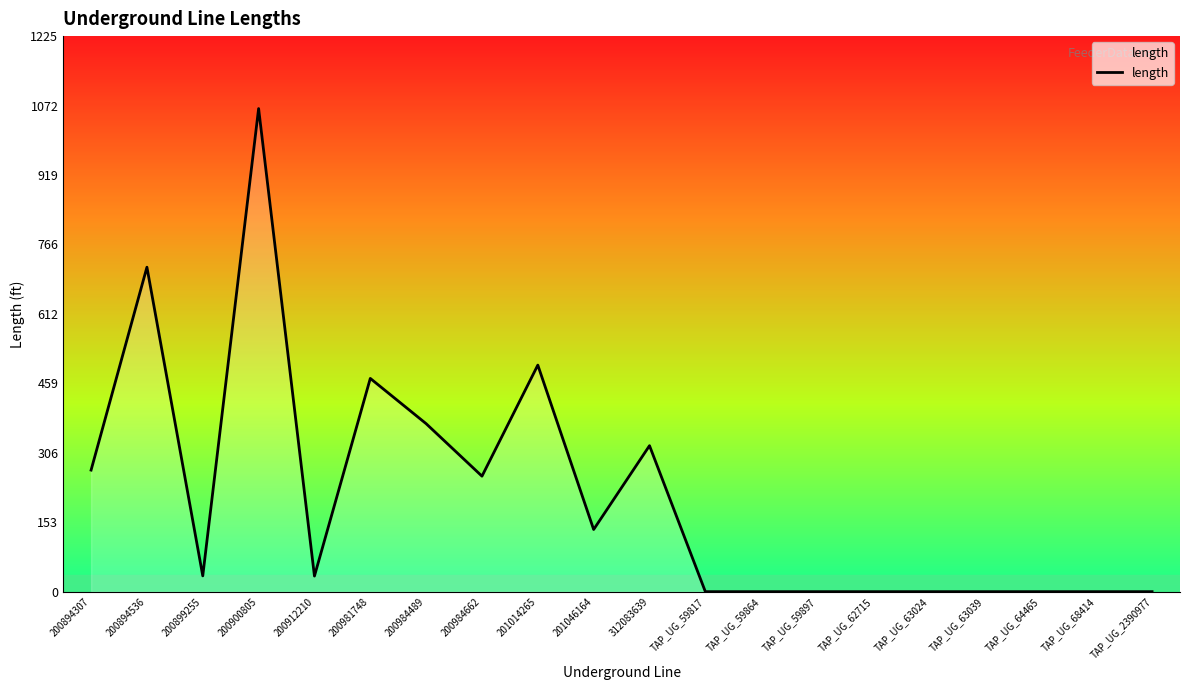

At which category does the chart reach its peak across all series?

200900805